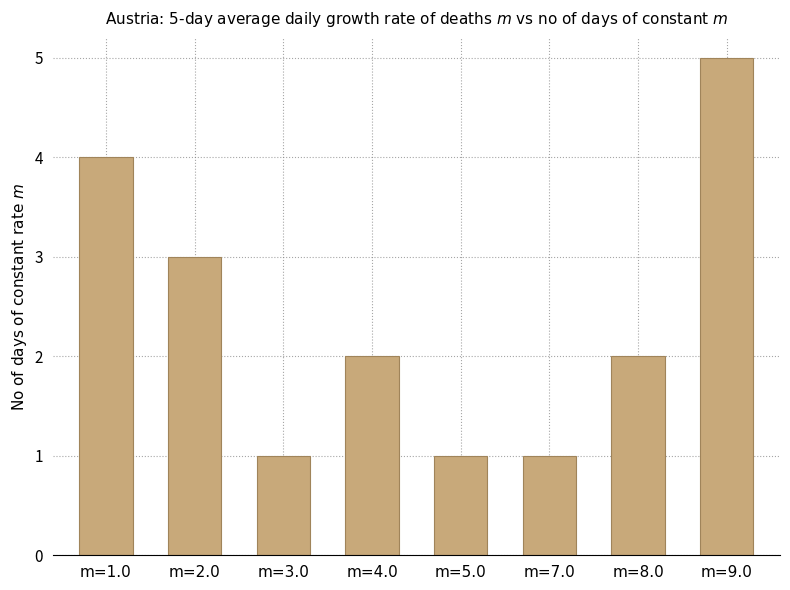

What is the label of the 6th bar from the right?

m=3.0